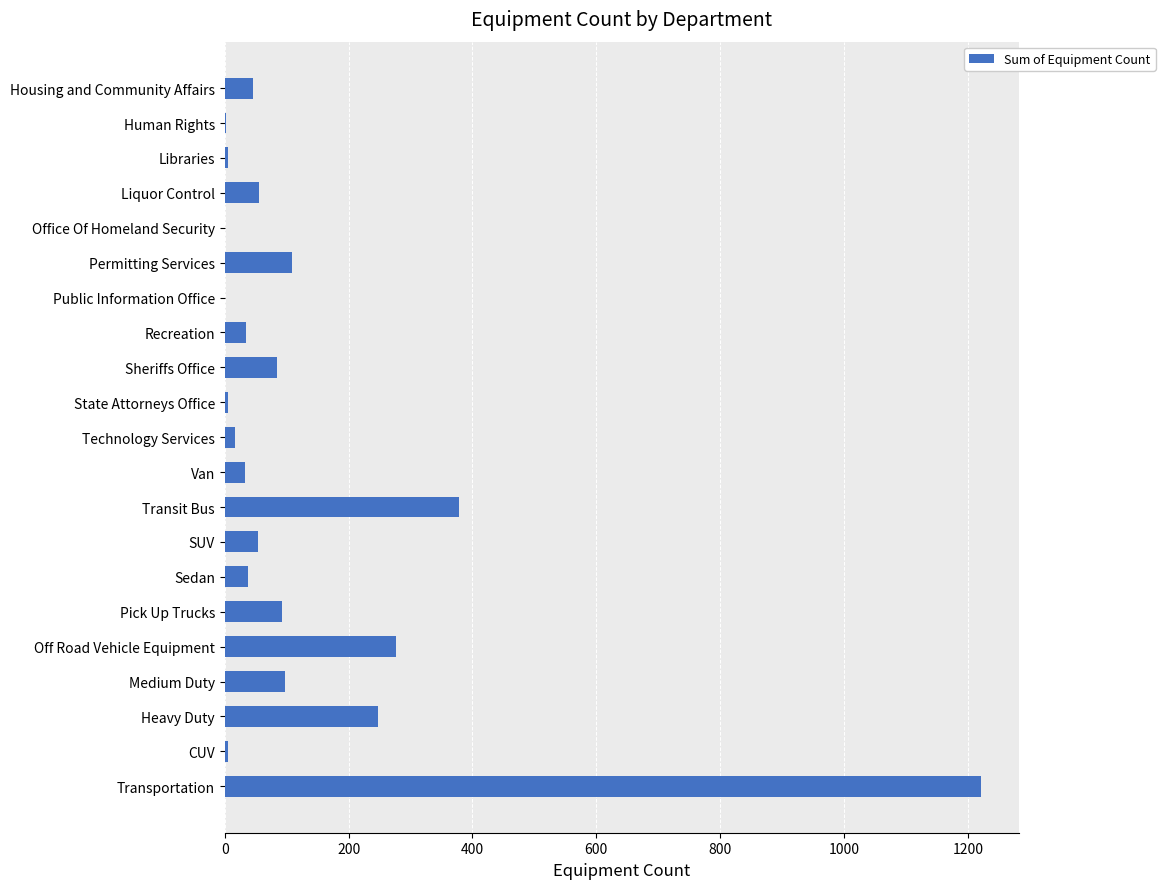

At which label is the value closest to 611?

Transit Bus